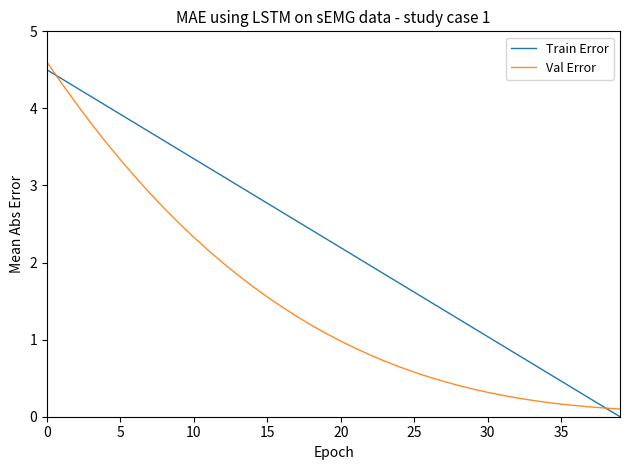

Rank the series by their average value, from lowest to highest.

Val Error, Train Error